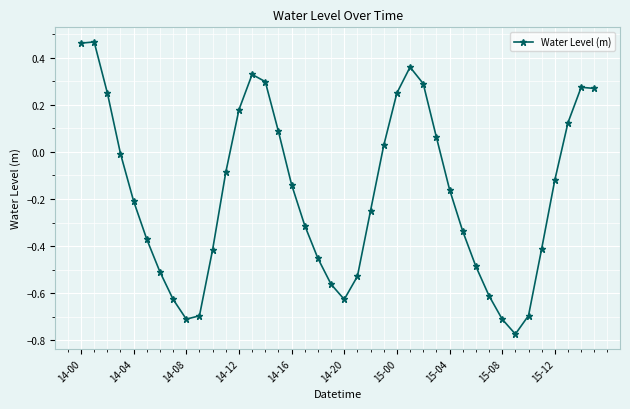

What is the difference between the second highest and second lowest values?

1.2